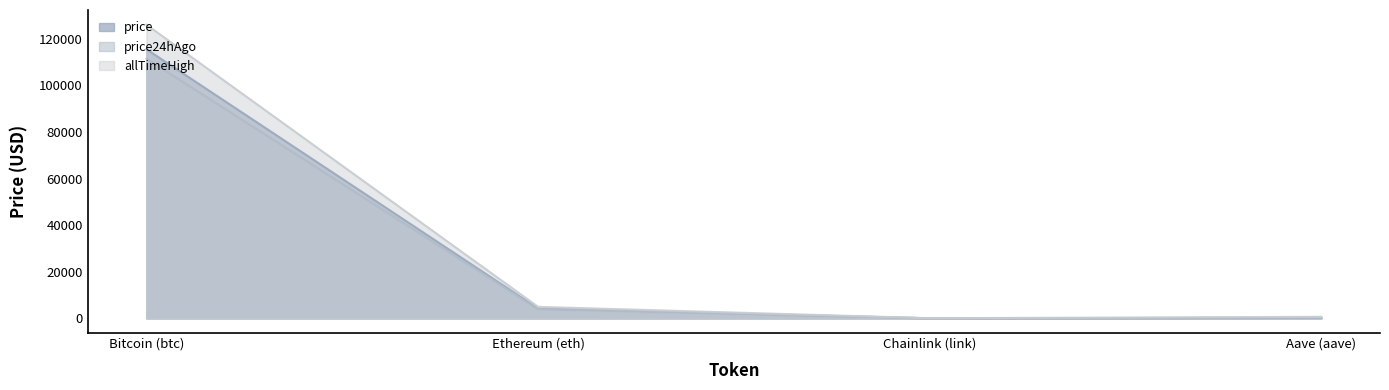

True or false: price24hAgo has more than 0 points higher than both neighbors.

False